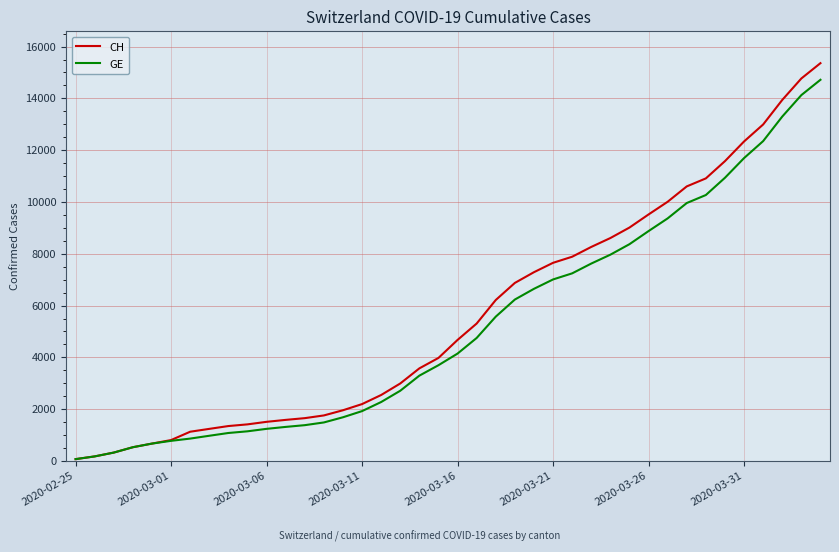

Which series has the widest spread of values?

CH